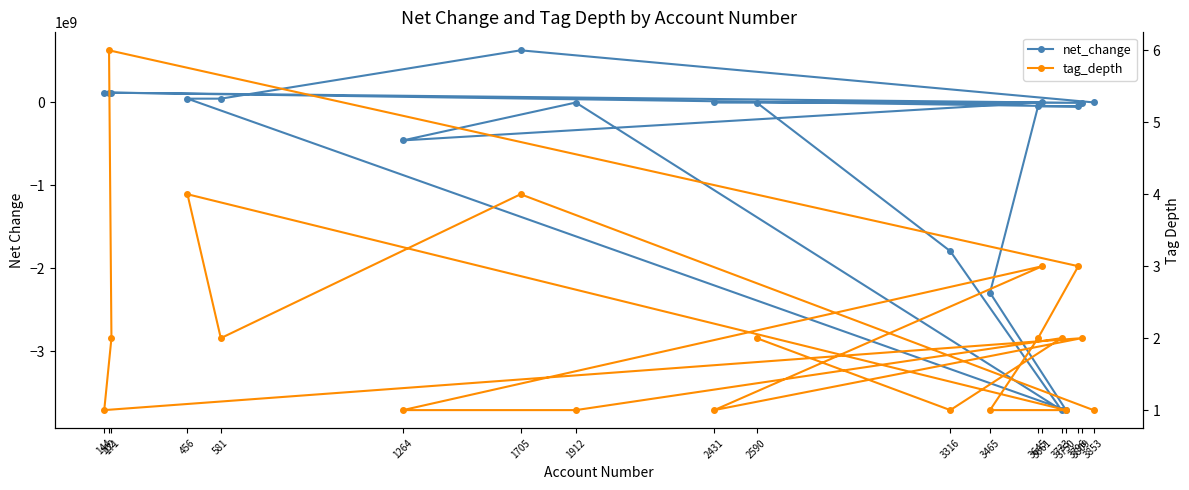

How many times do tag_depth and net_change cross each other?

6